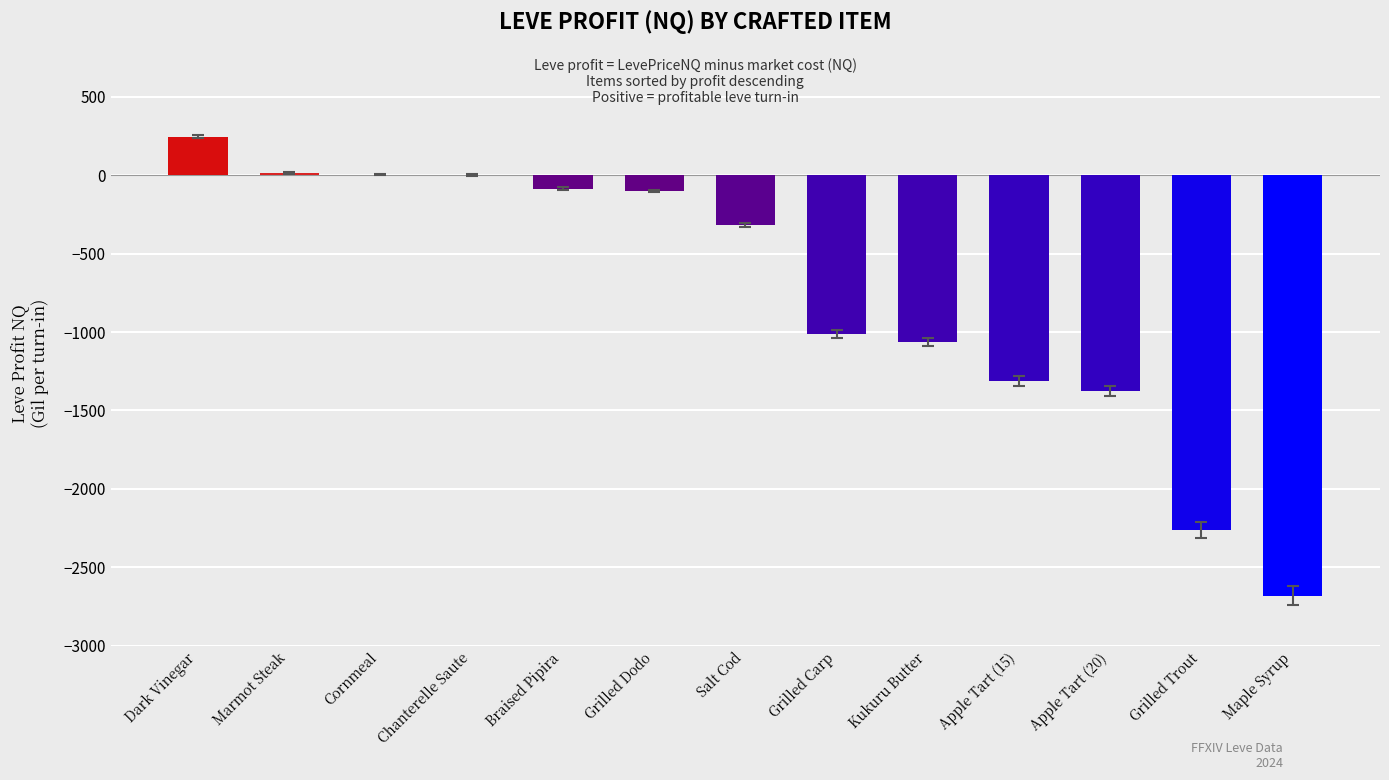

True or false: the data shows -1012.0 at Grilled Carp.

True